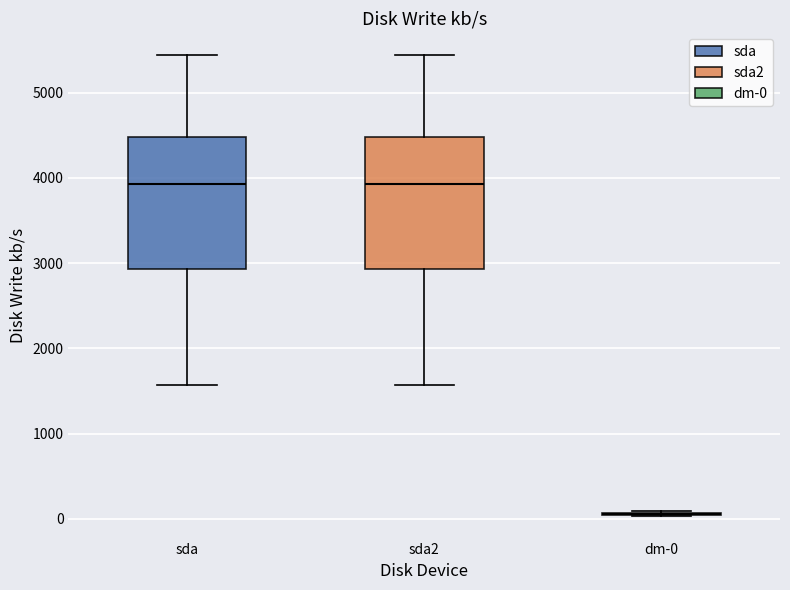

Reading left to right, read every box against the y-axis: the position of its median line, the range the box covers, and the ends of its whiskers. The values are not printed on the chart, so give them approximately, as read against the axis.

sda: median 3900, box 2900 to 4500, whiskers 1600 to 5400
sda2: median 3900, box 2900 to 4500, whiskers 1600 to 5400
dm-0: box collapsed to a line at 100, whiskers 0 to 100